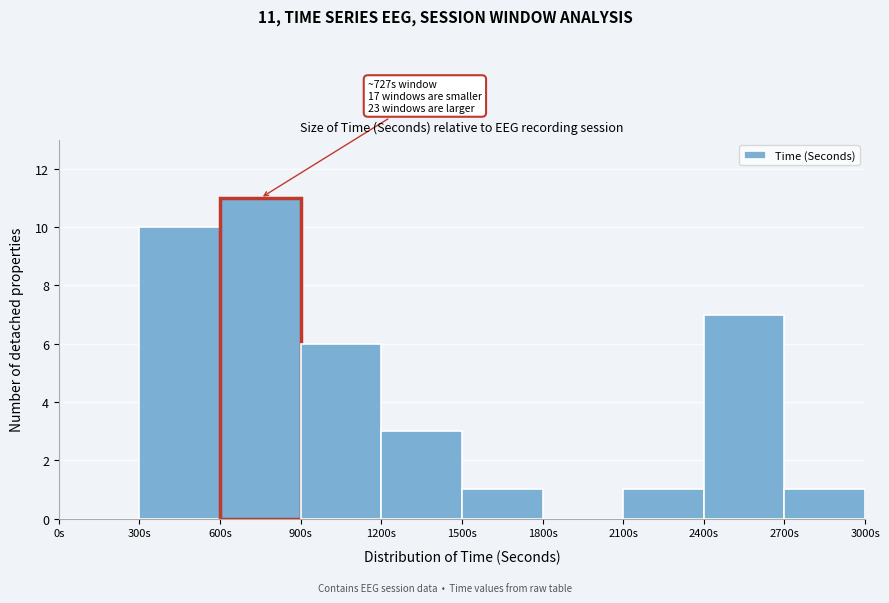

Which range on the x-axis has the tallest bar?

600 to 900